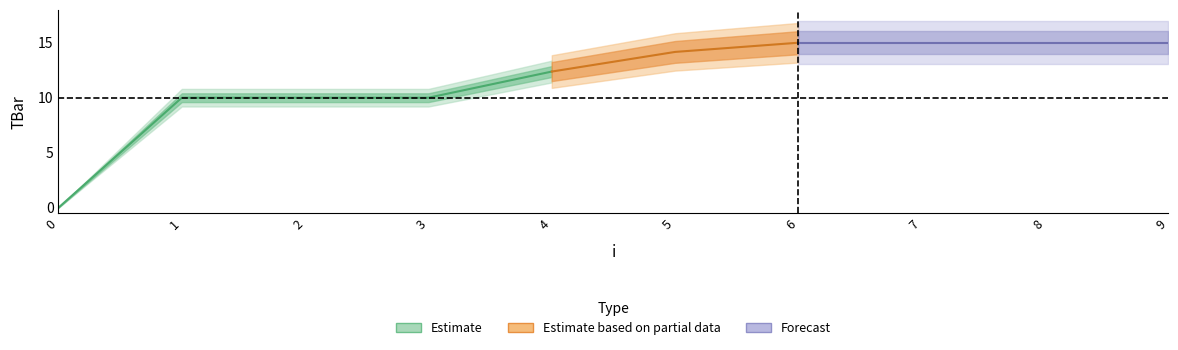

What is the sum of all values?

116.5